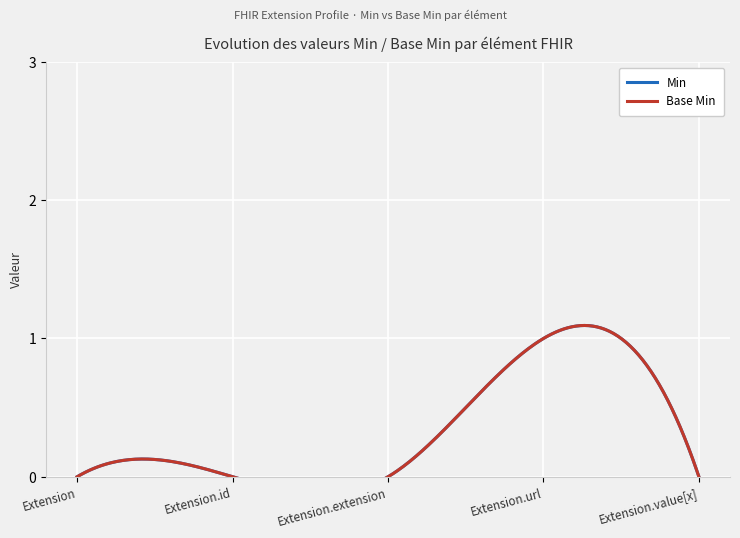

Is it true that Min equals 0 at Extension.extension?

True